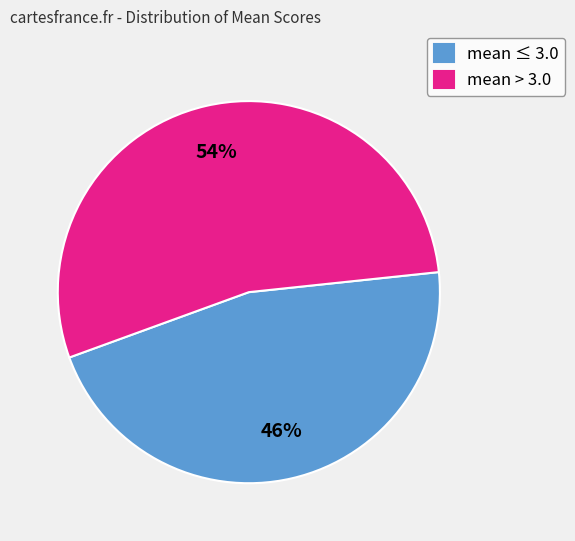

Does mean ≤ 3.0 account for over 50% of the chart?

No